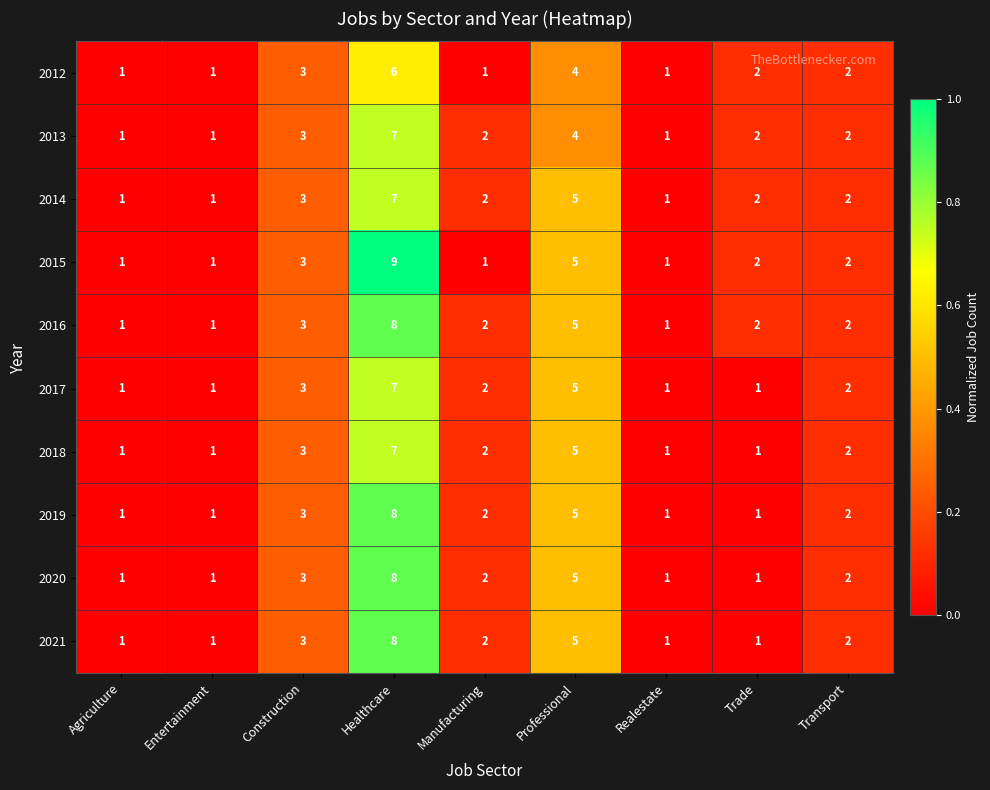

At which category is the sum across all series the highest?

Healthcare